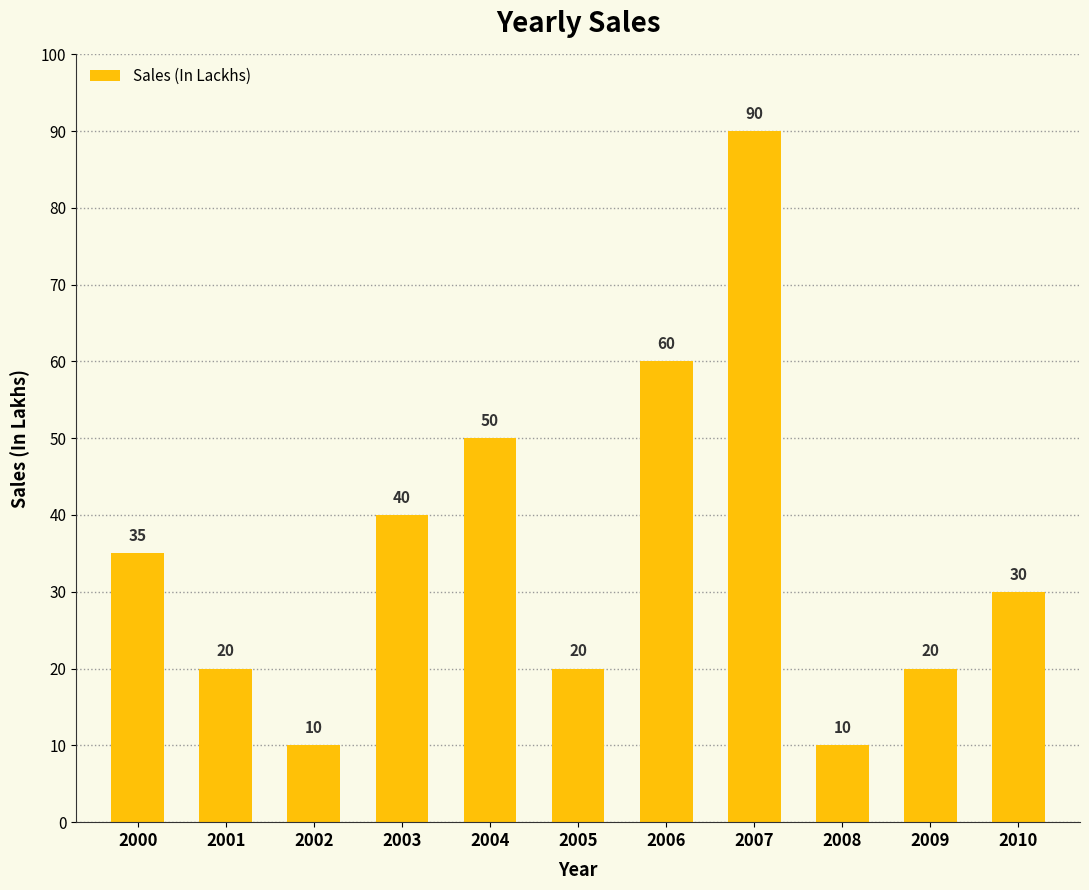

What is the sum of all values?

385